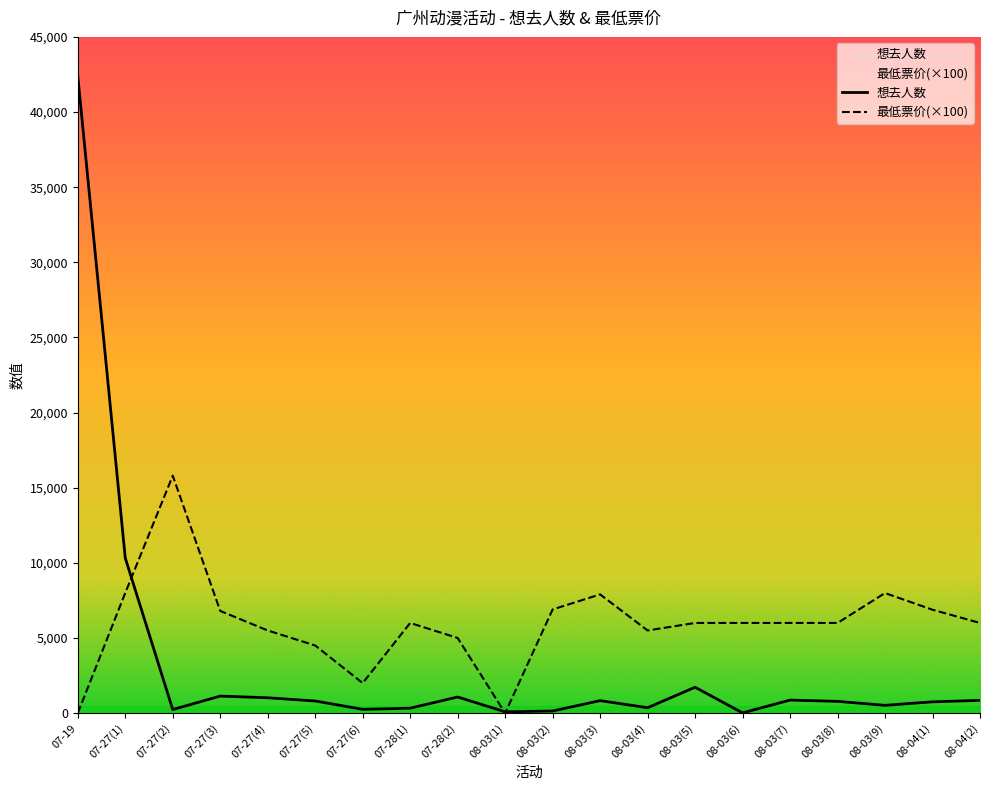

True or false: 最低票价(×100) has more than 0 interior local peaks.

True